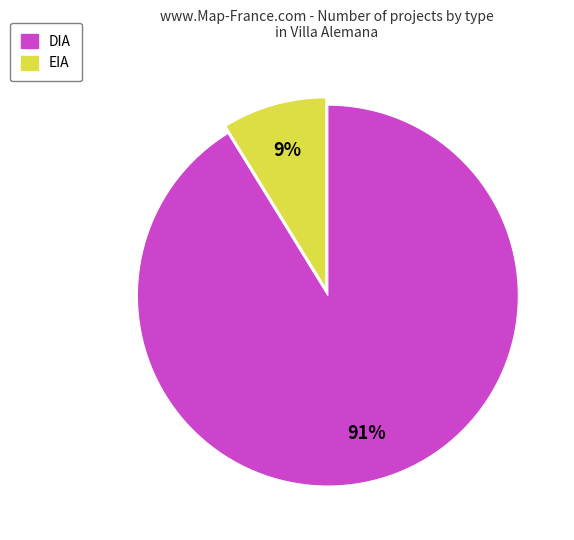

How many slices are in this pie chart?

2